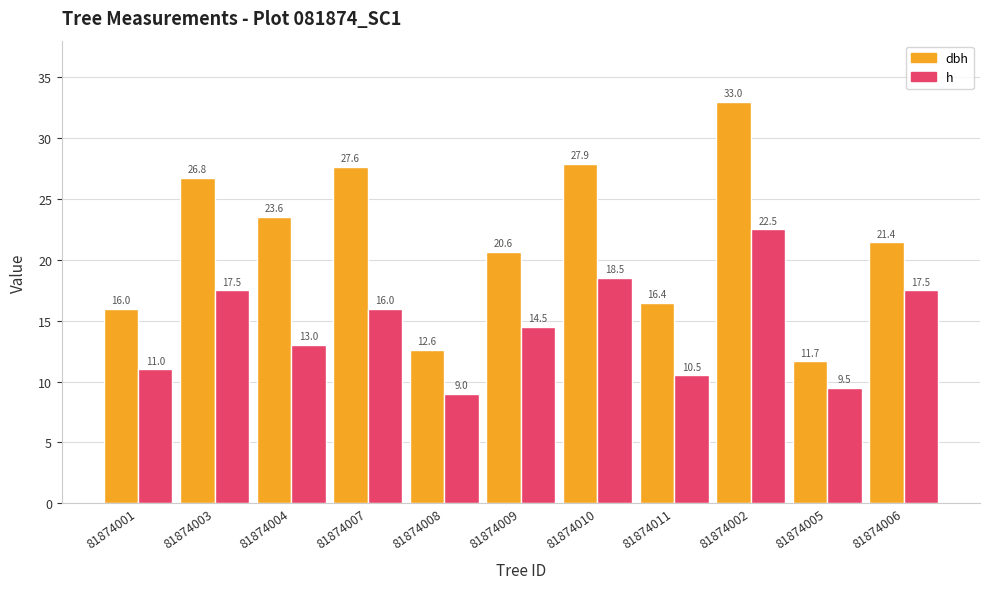

At which label is dbh closest to 22?

81874006